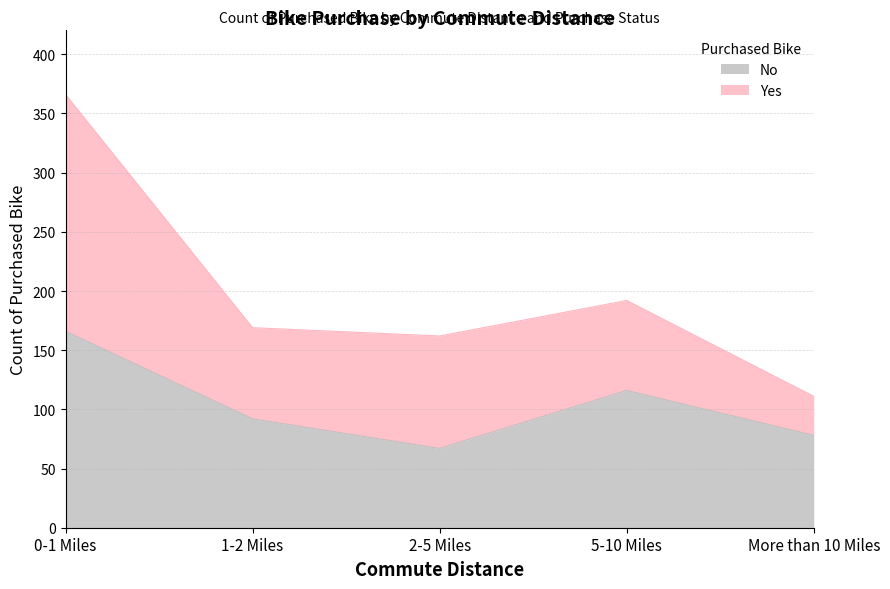

Reading left to right, what are all the values shown in this chart?

0-1 Miles=166	1-2 Miles=92	2-5 Miles=67	5-10 Miles=116	More than 10 Miles=78